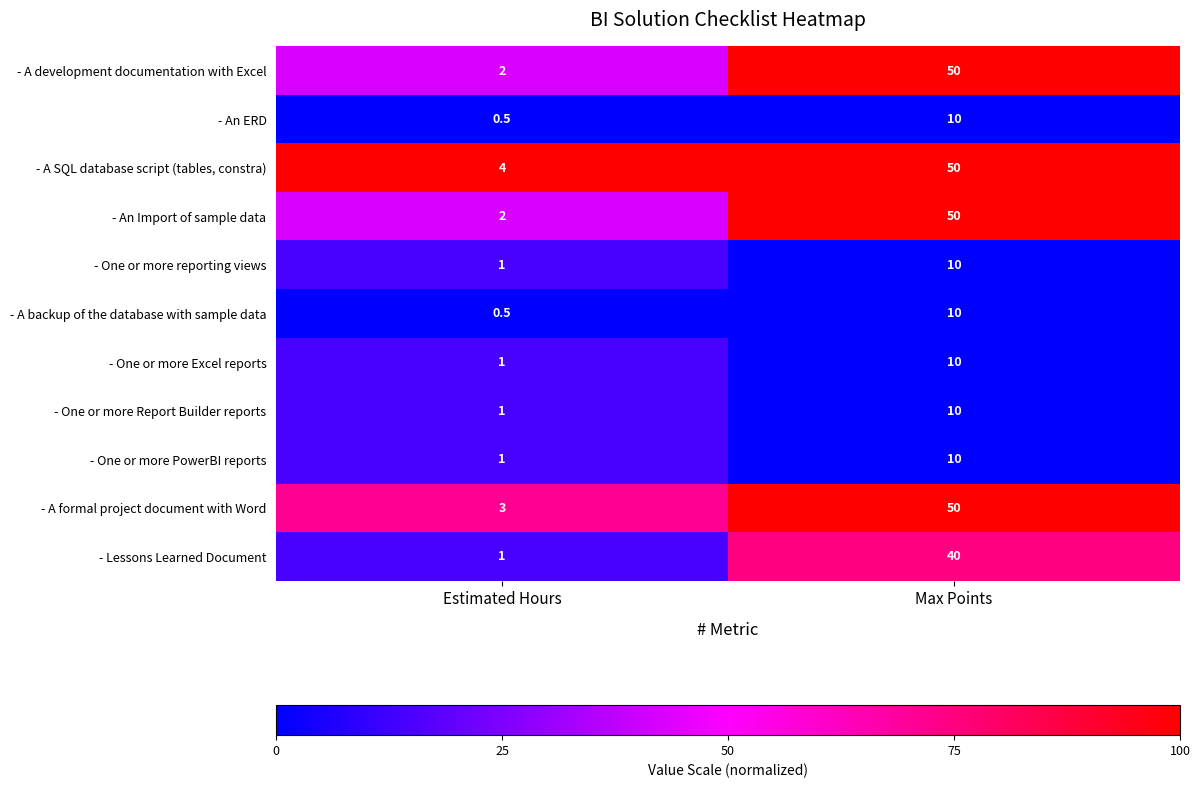

The value of - One or more reporting views at Estimated Hours is 0.4. True or false?

False